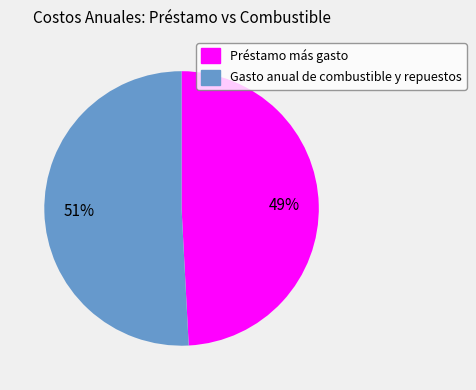

To the nearest percent, what is the difference between the largest and smallest slice percentages?

2%